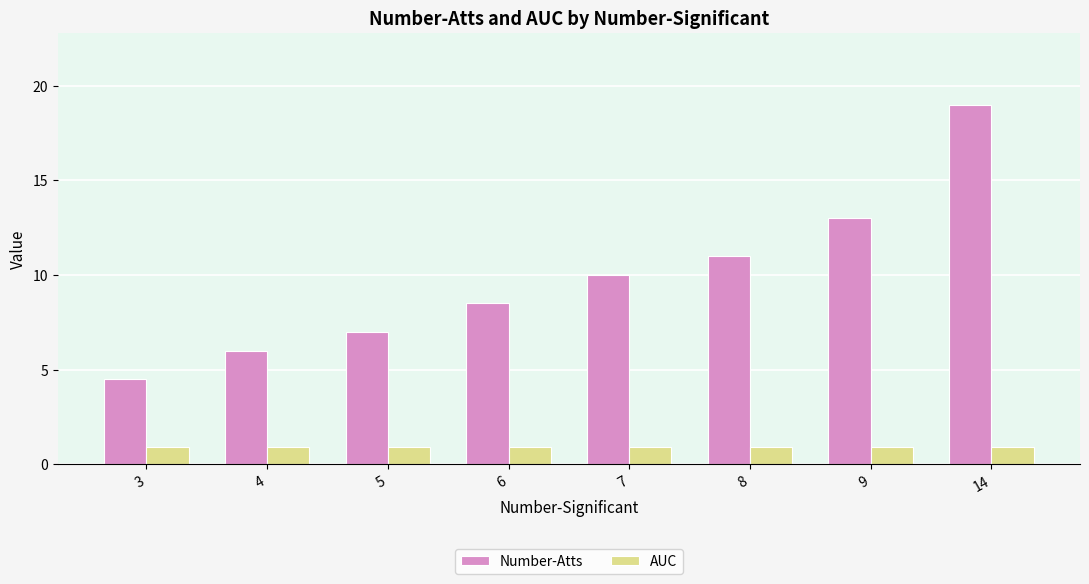

List the series in order of their overall mean, lowest first.

AUC, Number-Atts